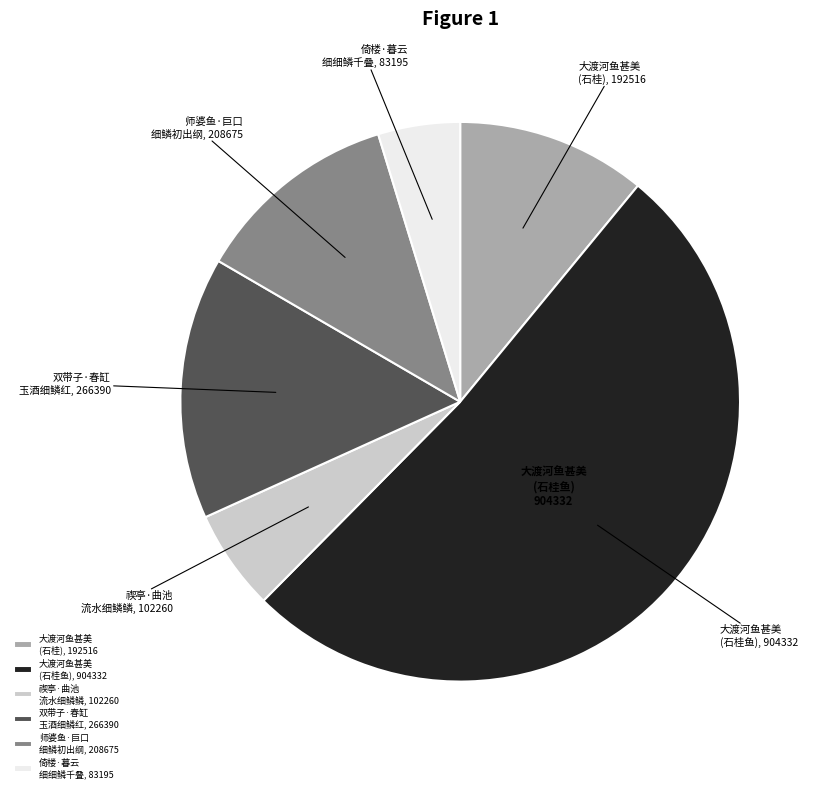

Which has a higher value, 倚楼·暮云 细细鳞千叠, 83195 or 大渡河鱼甚美 (石桂), 192516?

大渡河鱼甚美 (石桂), 192516